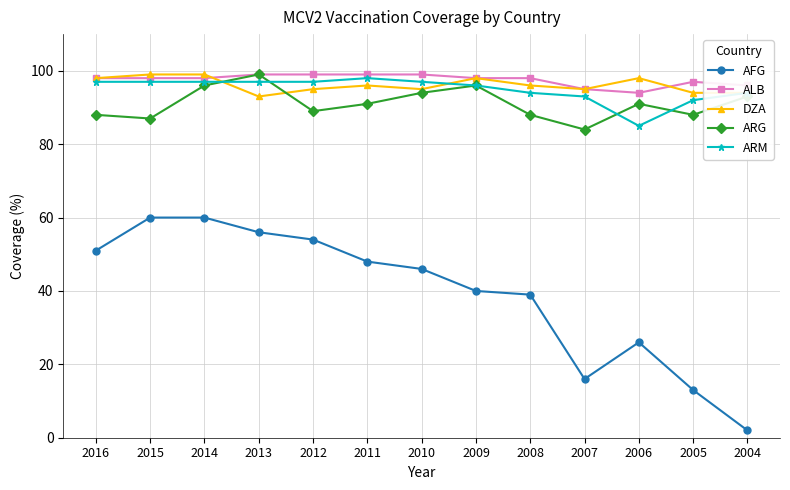

What is the value of the DZA point at the 2nd from the left?

99